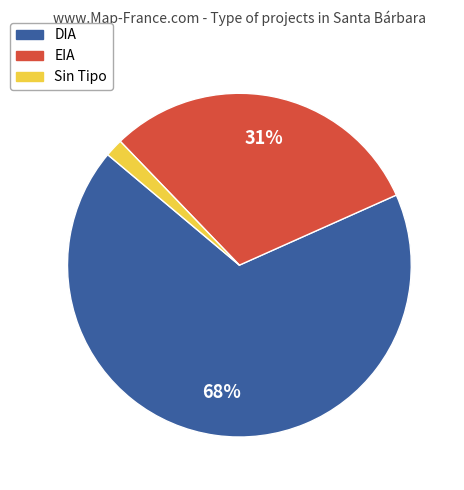

What is the largest slice in the pie chart?

DIA